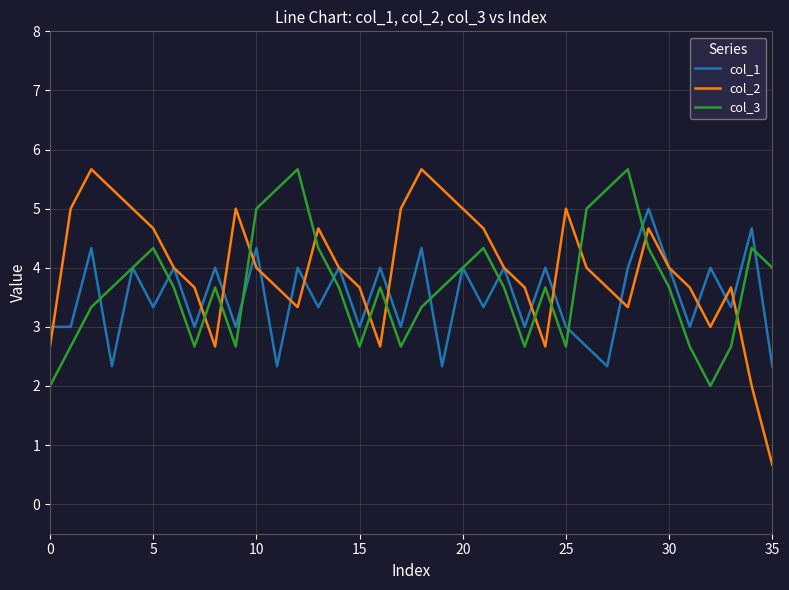

What is the sum of all col_3 values?

133.3